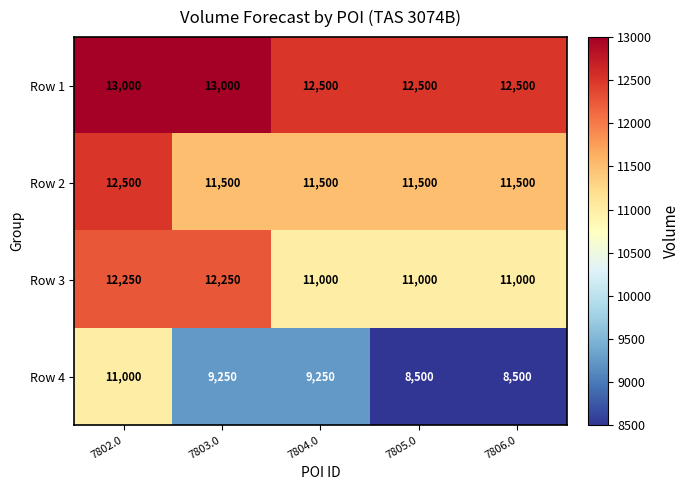

Is it true that Row 3 equals 11000 at 7806.0?

True